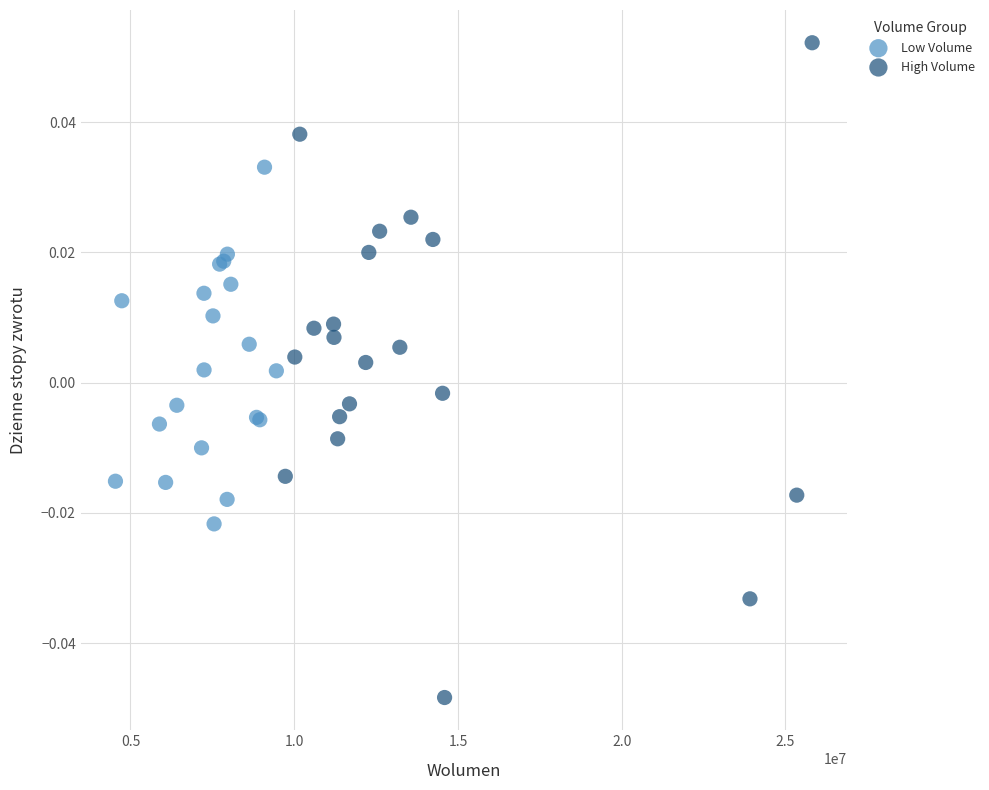

Which series reaches the maximum Y coordinate?

High Volume